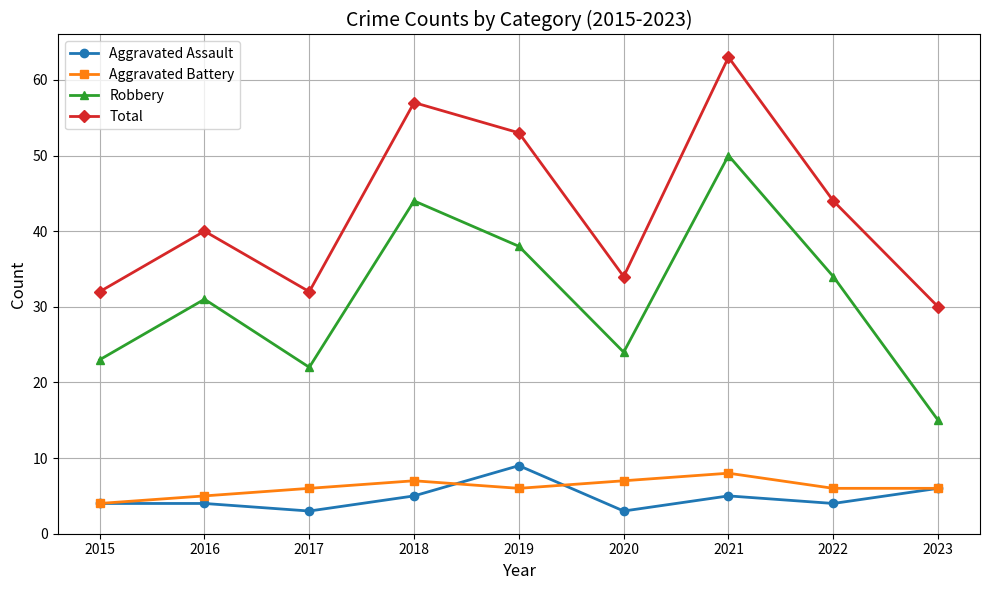

What is the minimum value shown in the chart?

3